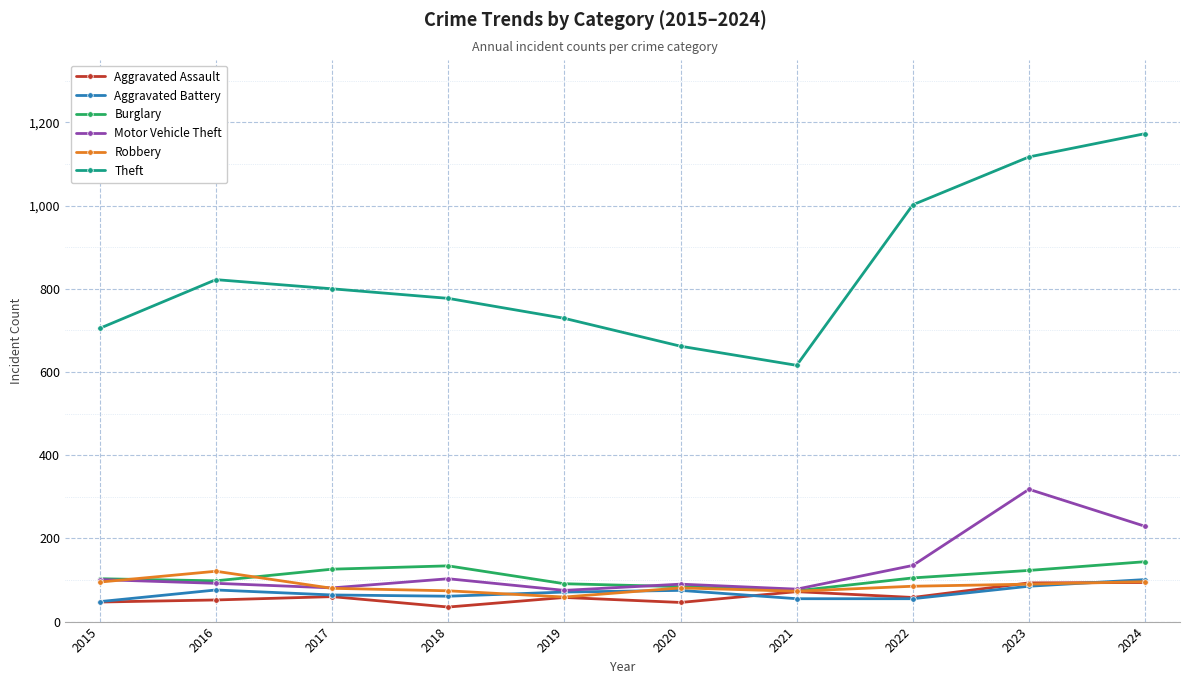

The Burglary series shows 105 at 2022. True or false?

True